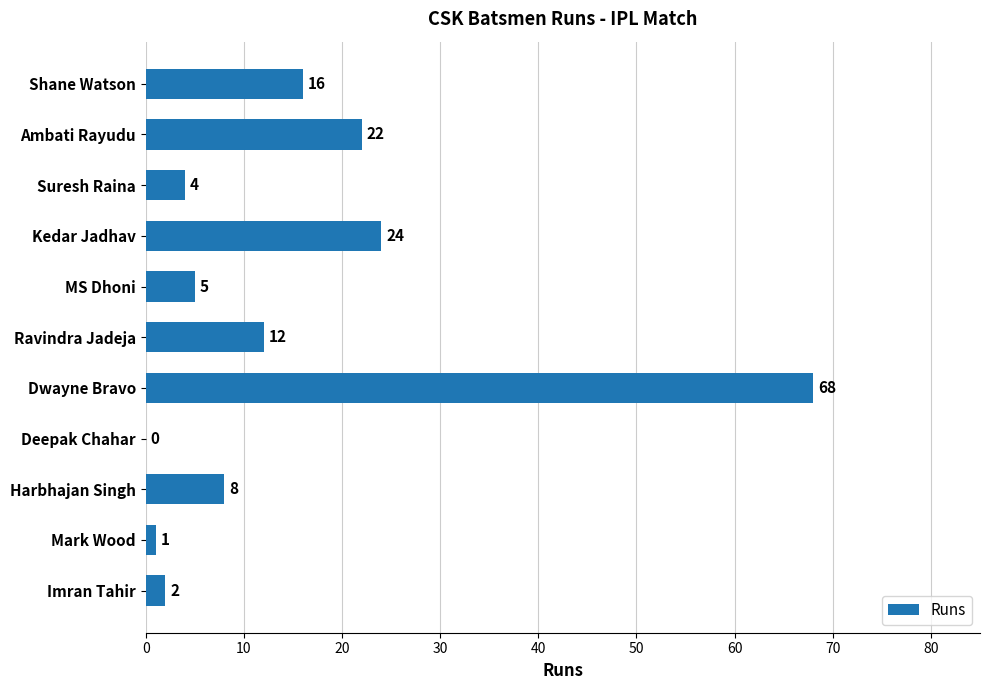

What is the sum of the values at Harbhajan Singh and Ravindra Jadeja?

20